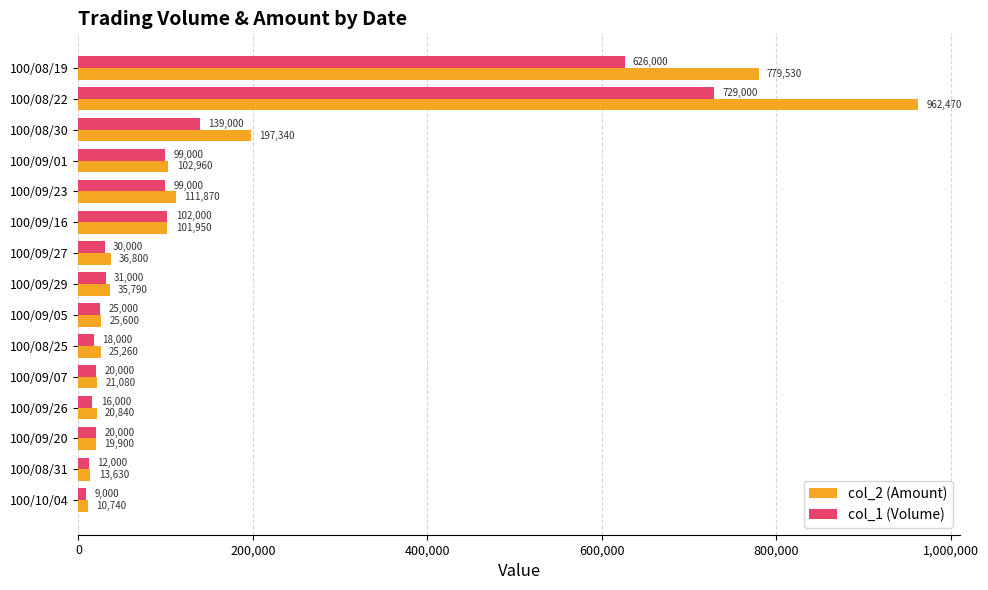

What is the difference between the highest and lowest values at 100/09/05?

600